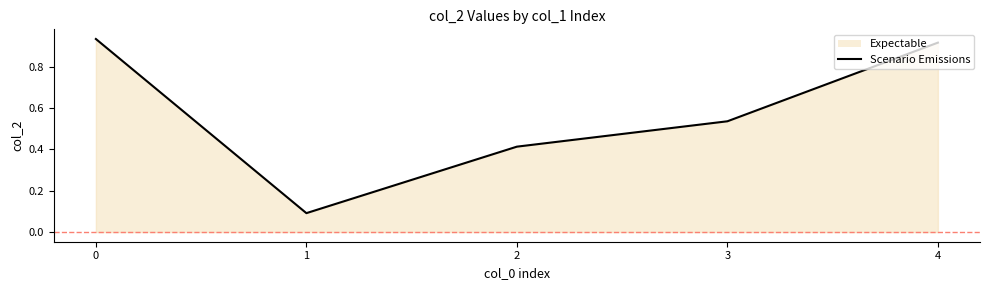

True or false: the data shows 0.5 at 3.

True